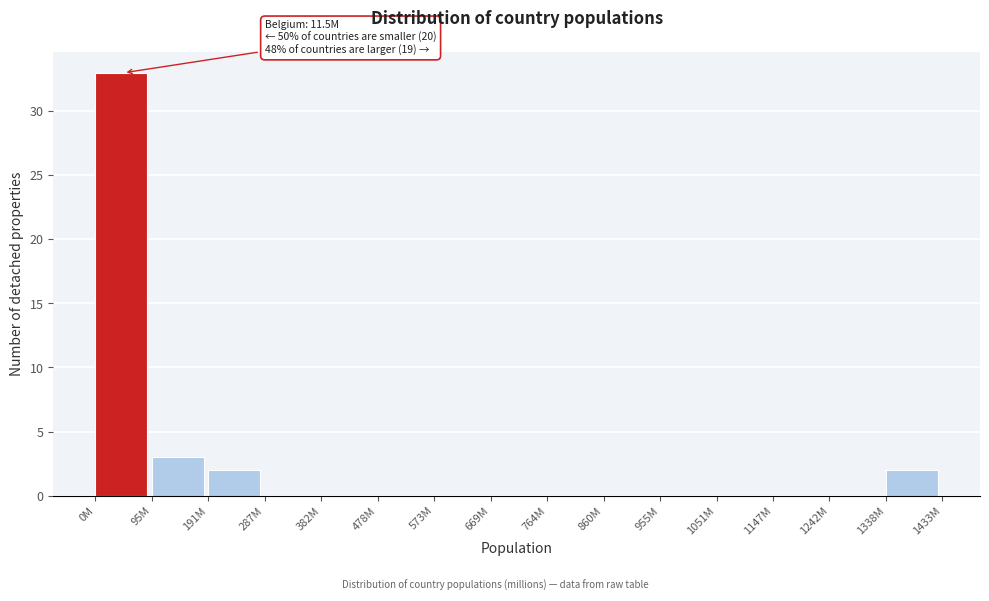

Reading left to right, extract all data points from this chart.

0M=33	95M=3	191M=2	287M=0	382M=0	478M=0	573M=0	669M=0	764M=0	860M=0	955M=0	1051M=0	1147M=0	1242M=0	1338M=2